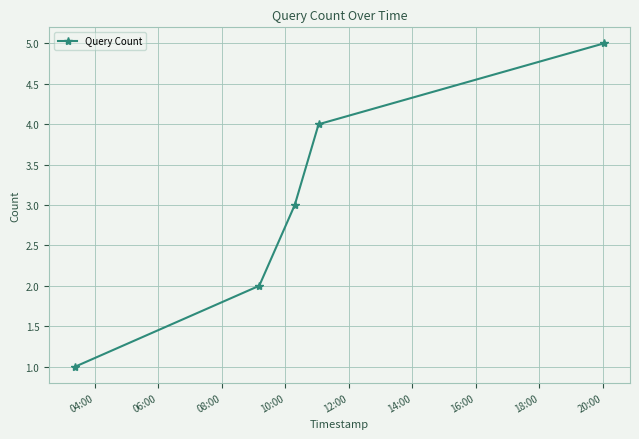

What is the difference between the maximum and minimum values?

4